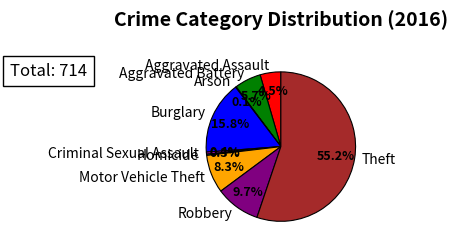

Which slice represents more than half of the pie?

Theft